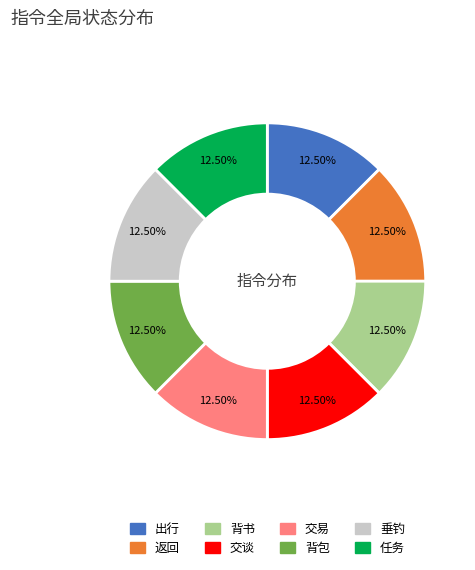

How many segments does this pie chart have?

8